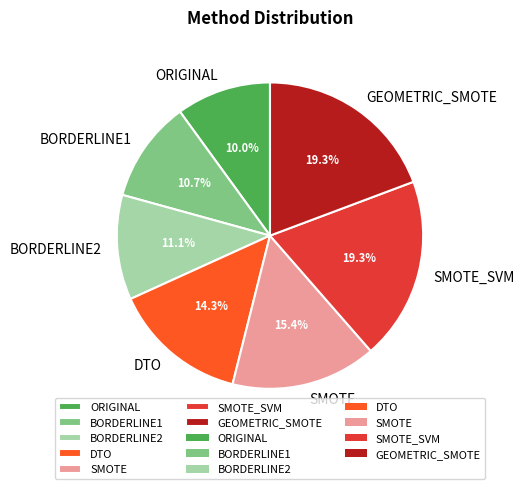

Count the number of slices in the pie.

7